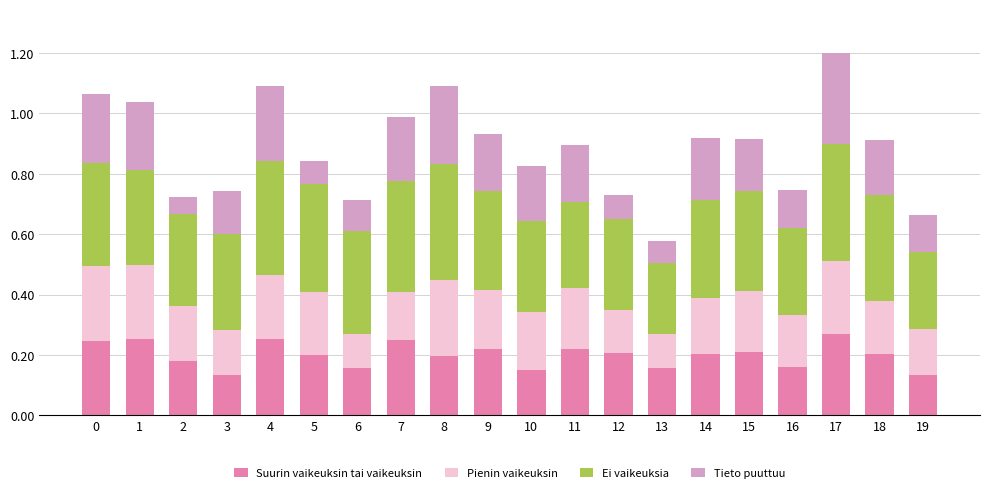

The value of Suurin vaikeuksin tai vaikeuksin at 15 is 0.2. True or false?

True